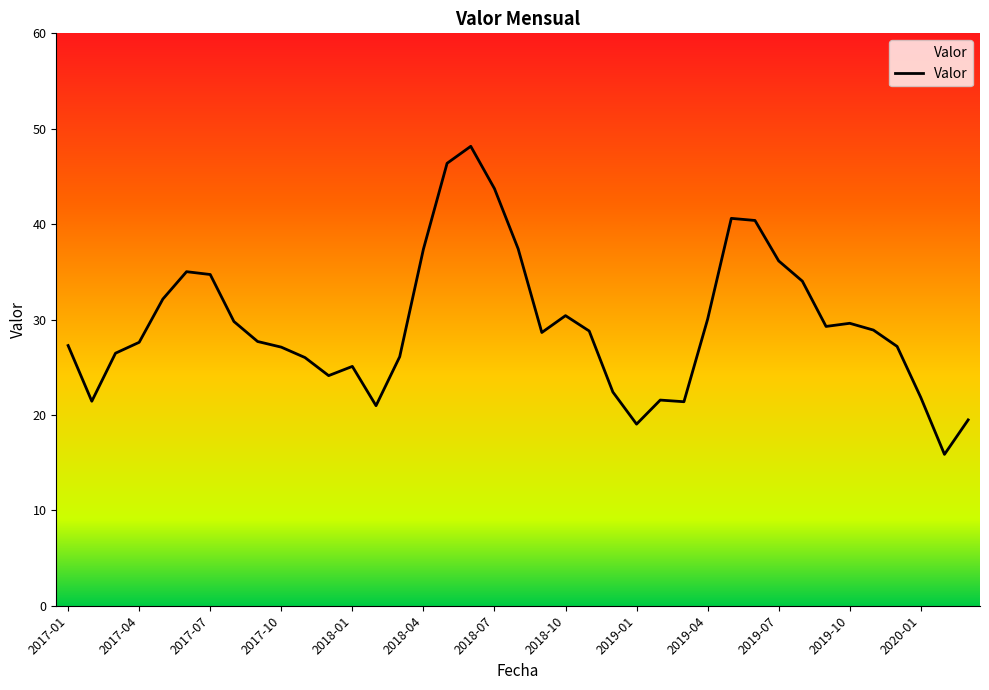

What is the sum of all values?

1150.2